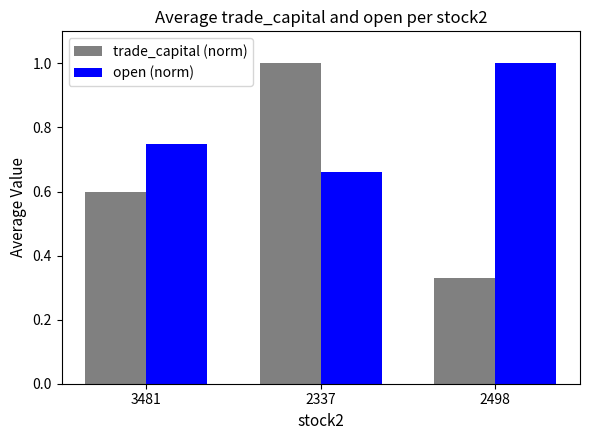

Rank the categories by trade_capital (norm) value from highest to lowest.

2337, 3481, 2498